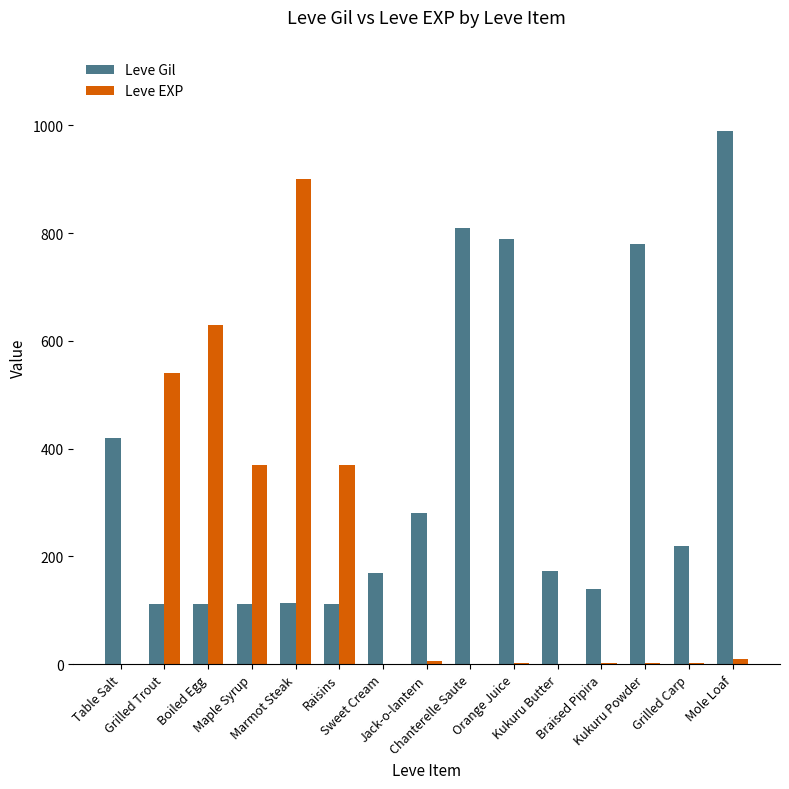

At which label is Leve Gil closest to 551?

Table Salt